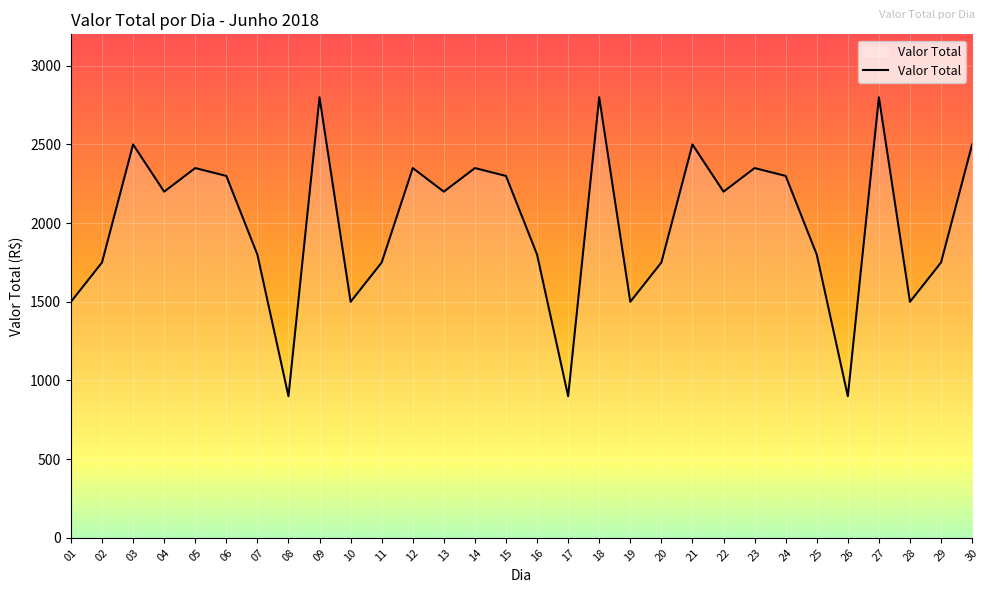

What is the difference between the maximum and minimum values?

1900.0